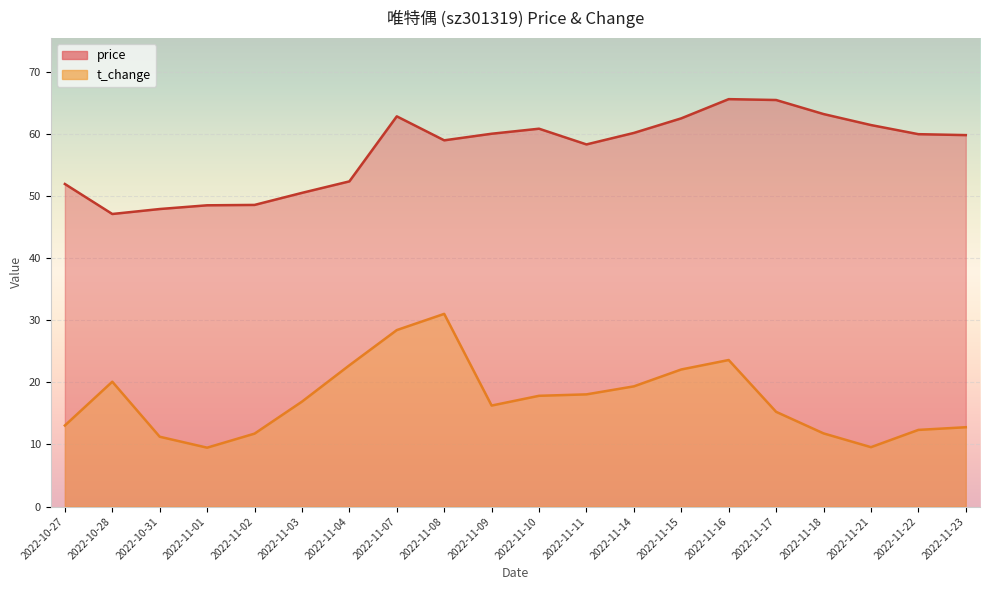

What is the difference between the maximum and second lowest values in the t_change series?

21.5